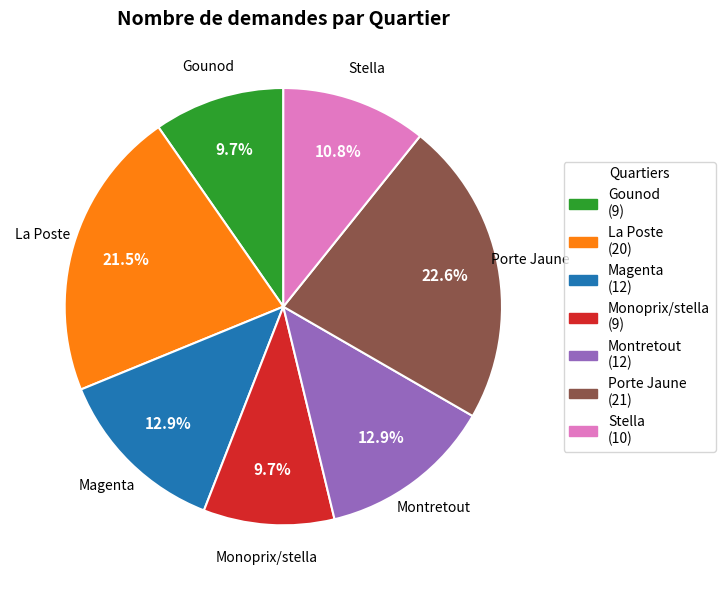

Between Monoprix/stella and Magenta, which is larger?

Magenta